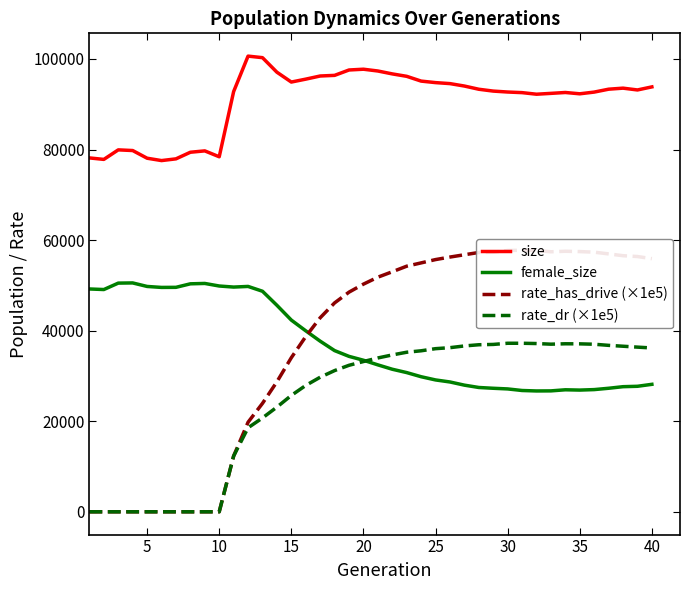

True or false: size and female_size cross at least once.

False